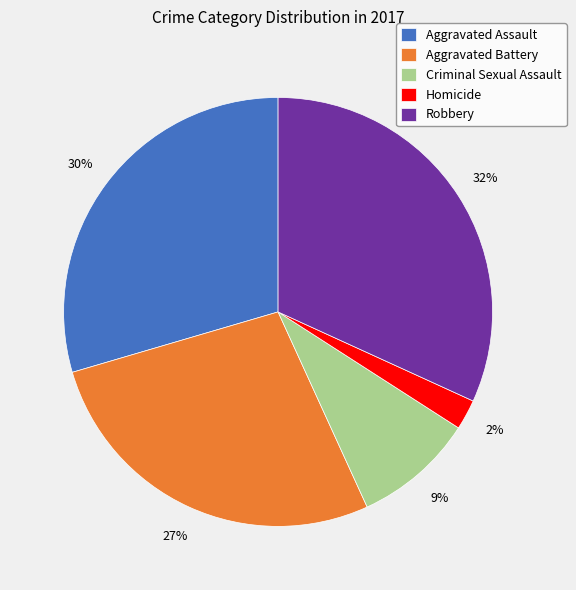

Is it true that Robbery is 18% of the pie?

False